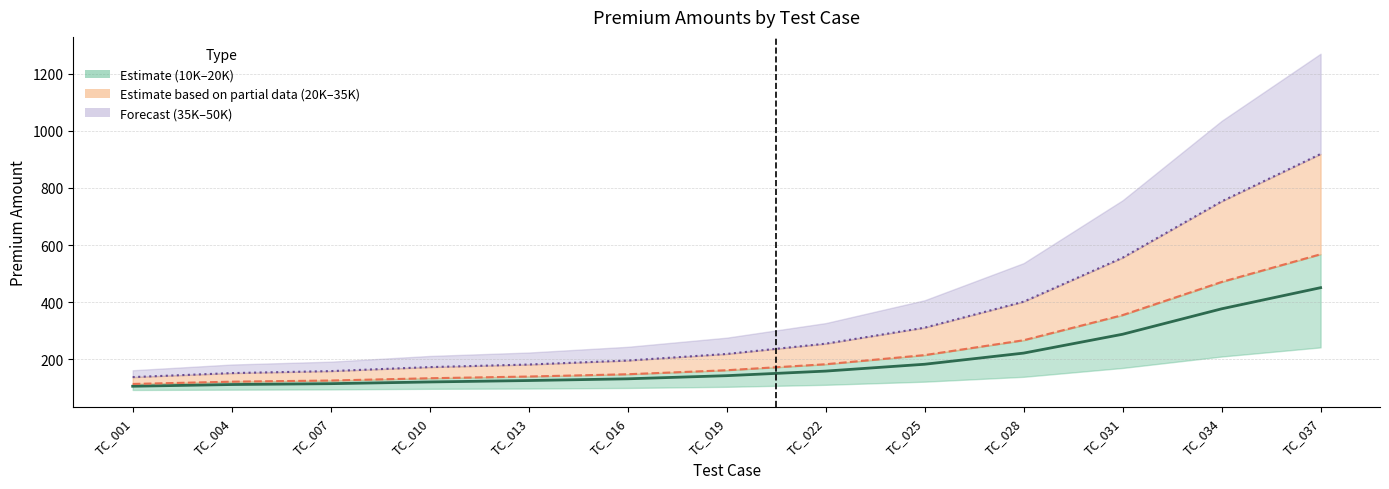

Which series has the largest total across all categories?

MainpremiumAmount35K